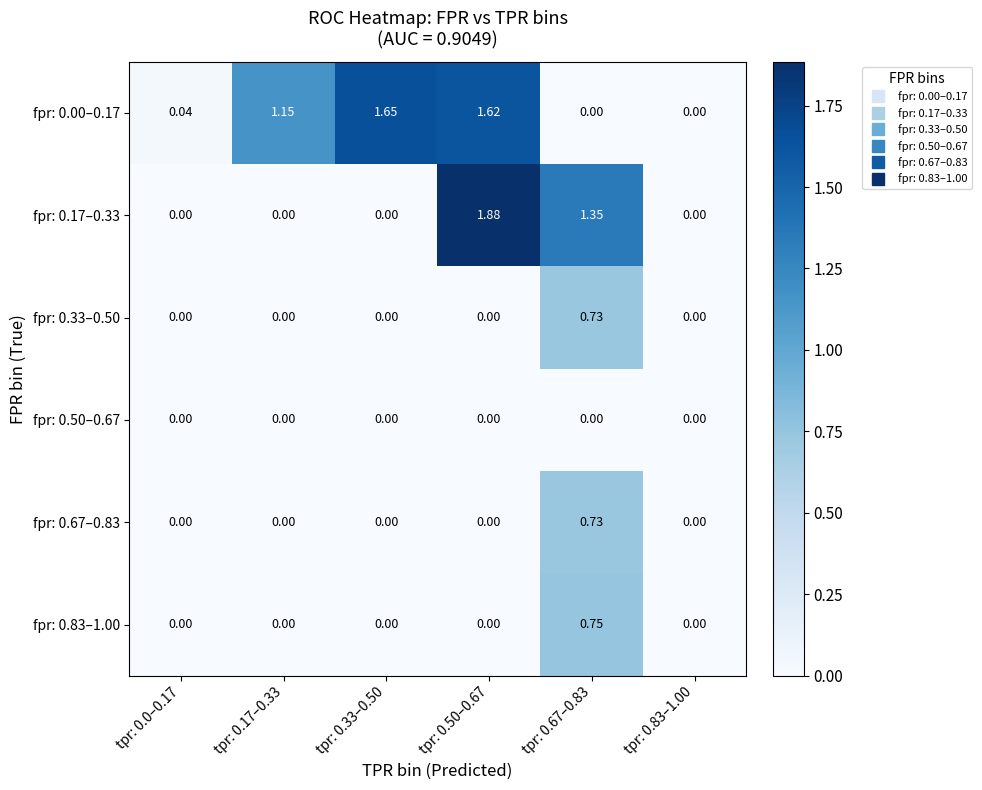

Which series has the largest range (max minus min)?

fpr: 0.17–0.33